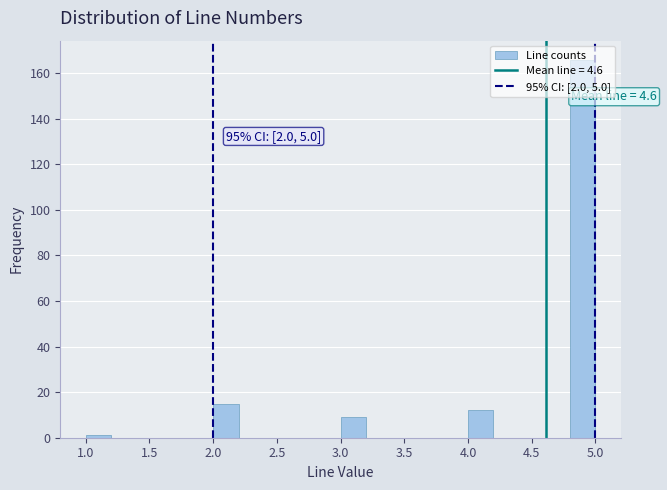

Which range on the x-axis has the tallest bar?

4.8 to 5.0